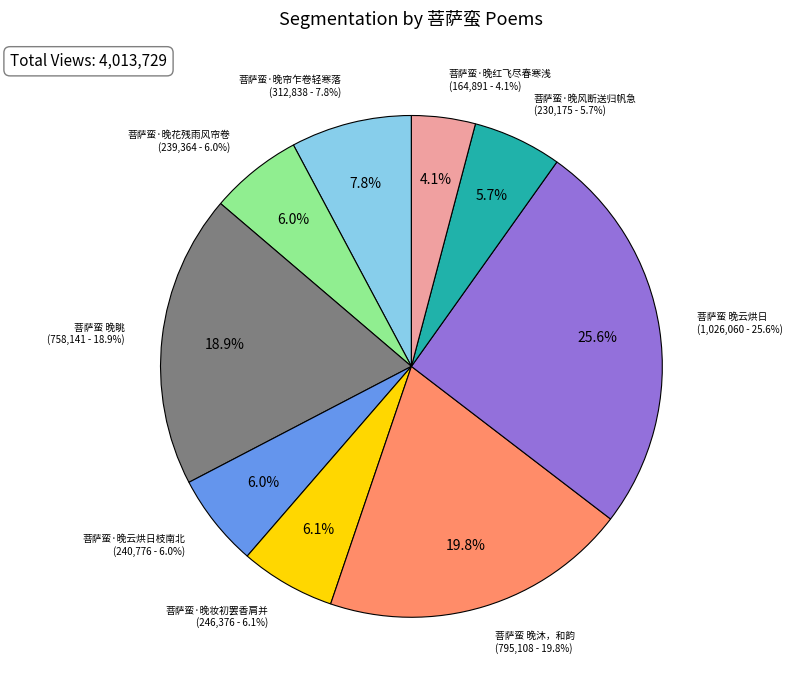

Is there a majority slice in this chart?

No